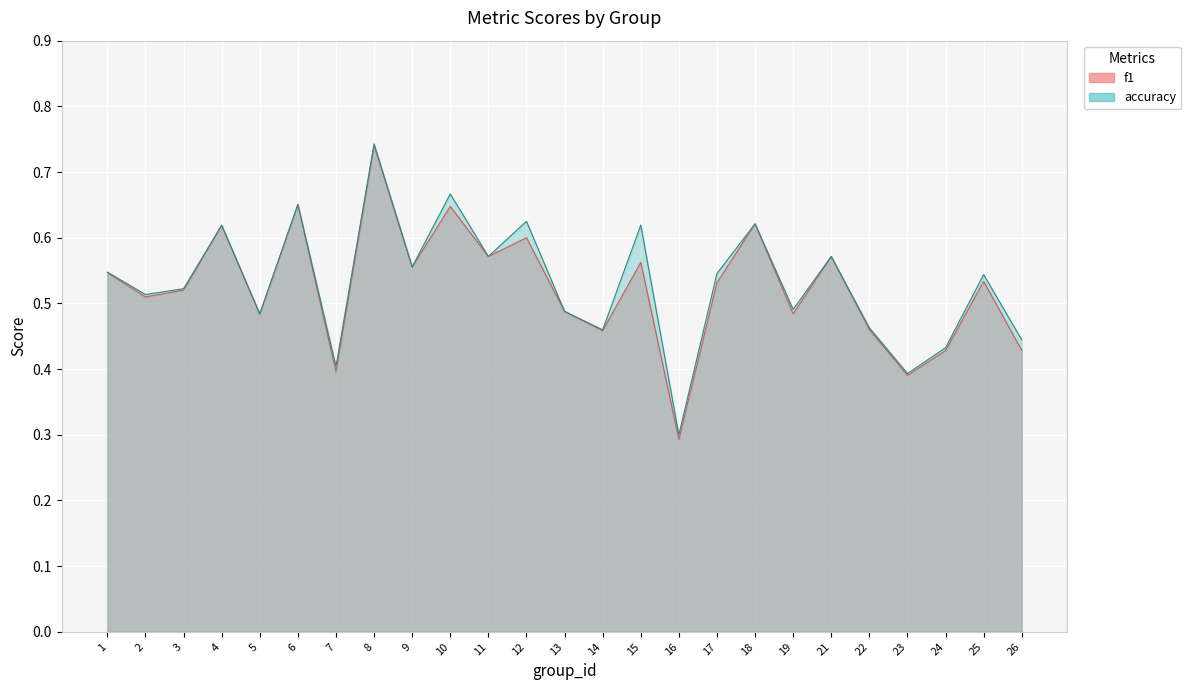

List the series in order of their overall mean, lowest first.

f1, accuracy